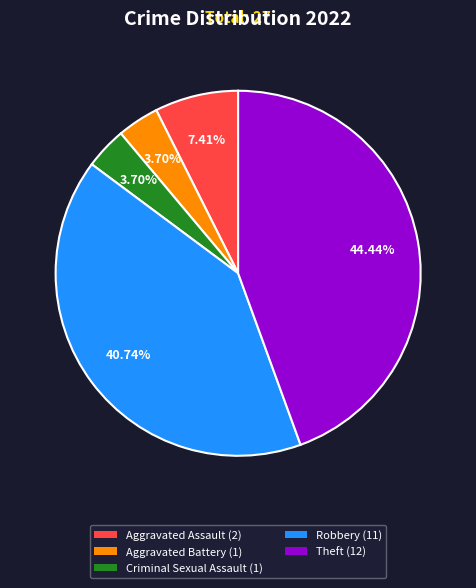

How many segments does this pie chart have?

5